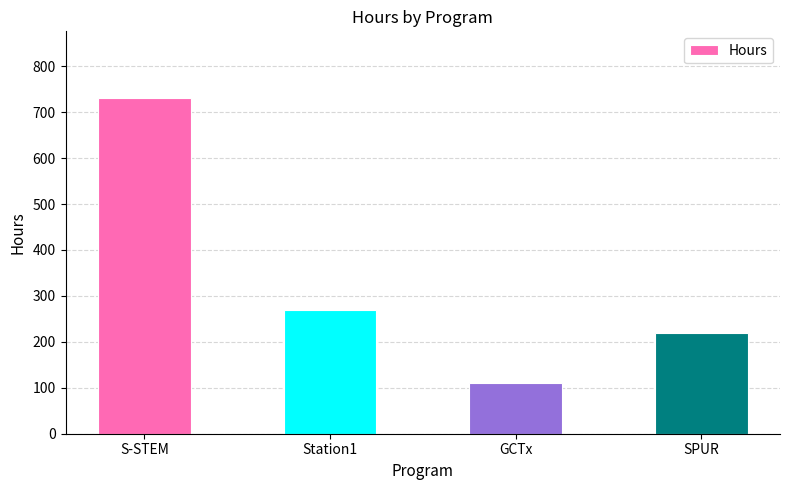

What position from the left is GCTx?

3